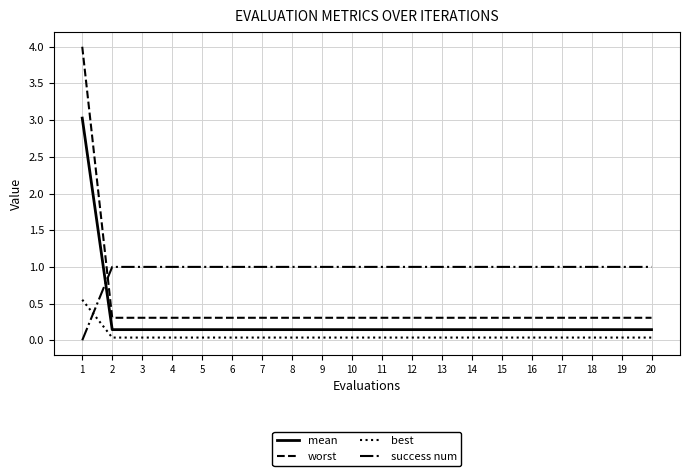

What is the maximum value for worst?

4.0